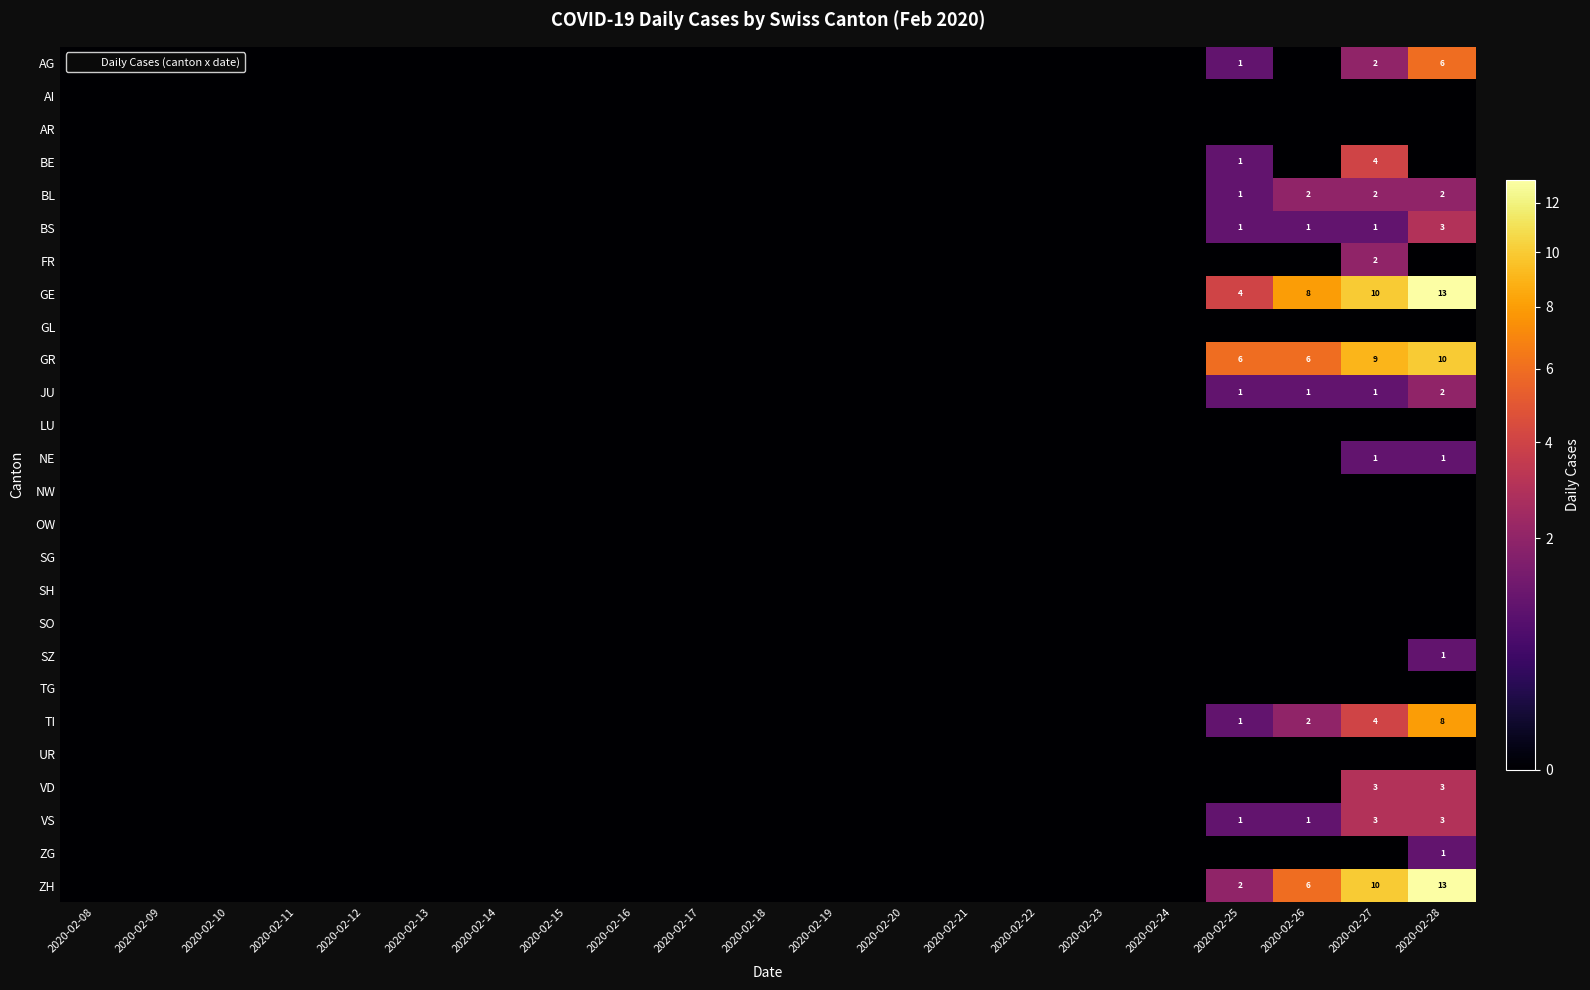

Count the AG values in the range 0 to 1.

19